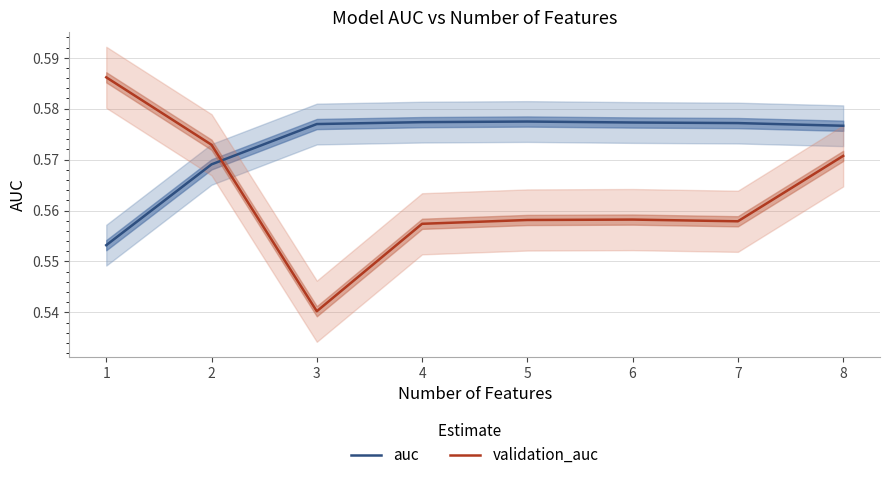

At which category does auc reach its first local peak?

5